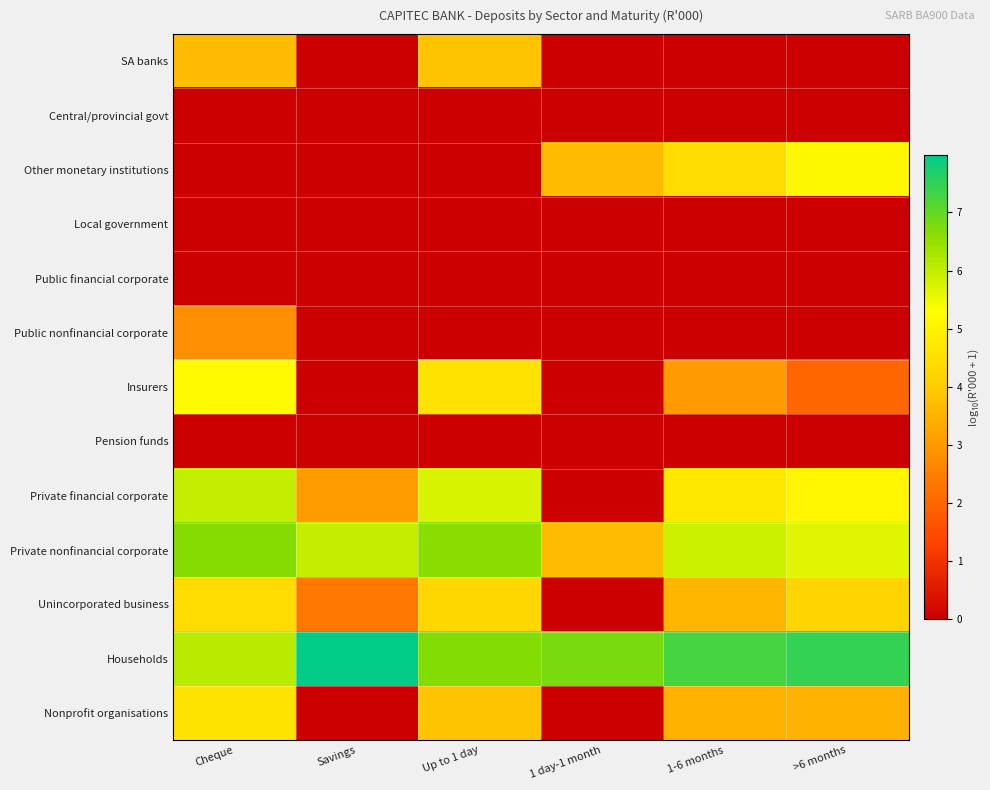

Rank the series at Cheque from highest to lowest value.

Private nonfinancial corporate, Households, Private financial corporate, Insurers, Nonprofit organisations, Unincorporated business, SA banks, Public nonfinancial corporate, Central/provincial govt, Other monetary institutions, Local government, Public financial corporate, Pension funds